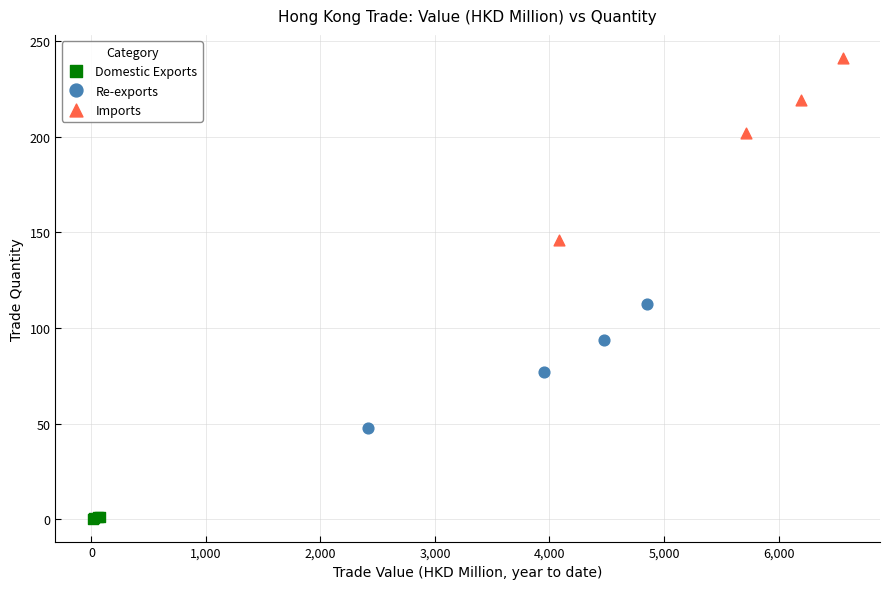

Which series contains the highest Y value?

Imports